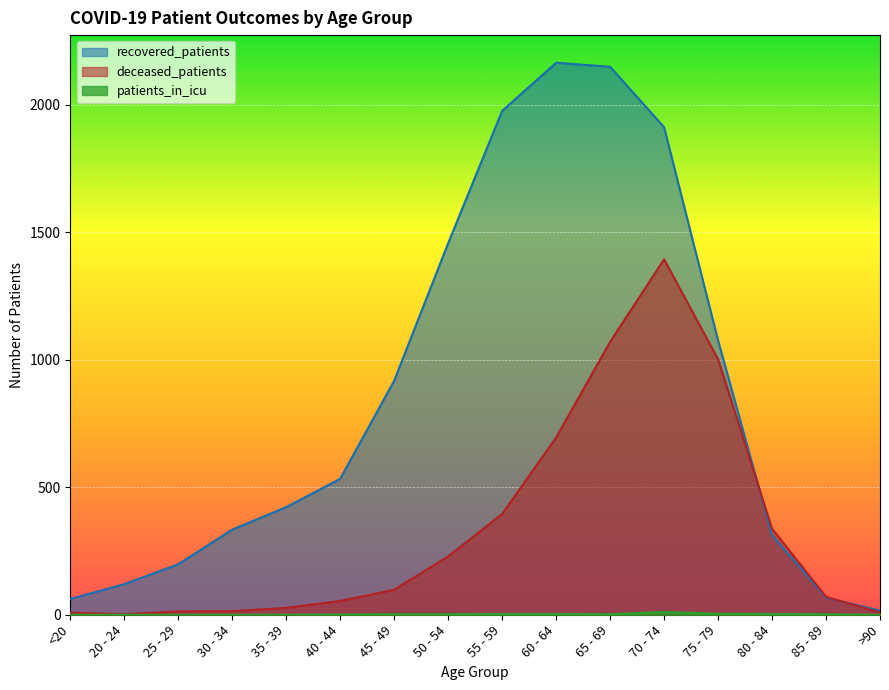

The value of recovered_patients at 65 - 69 is 1172. True or false?

False